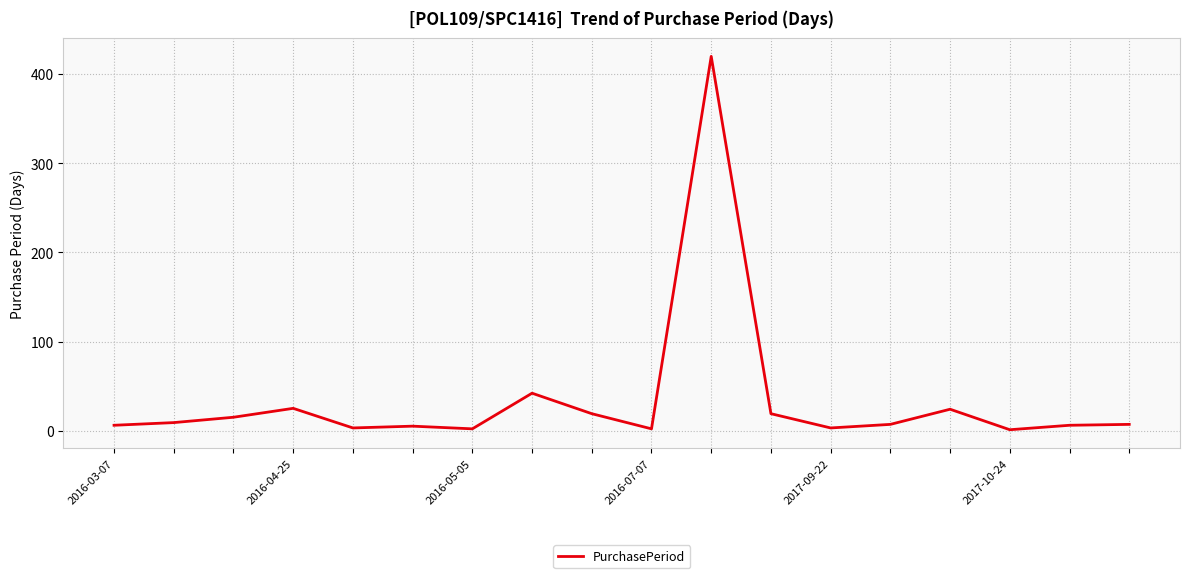

What is the greatest value displayed?

420